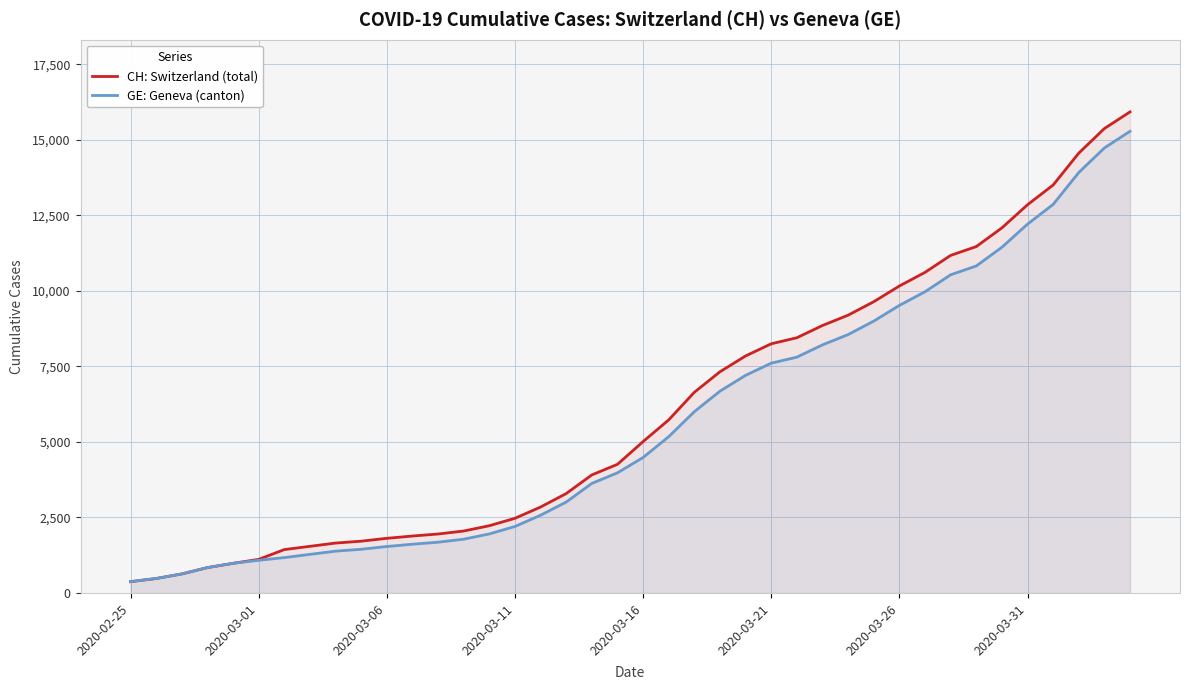

True or false: CH: Switzerland (total) and GE: Geneva (canton) cross at least once.

False